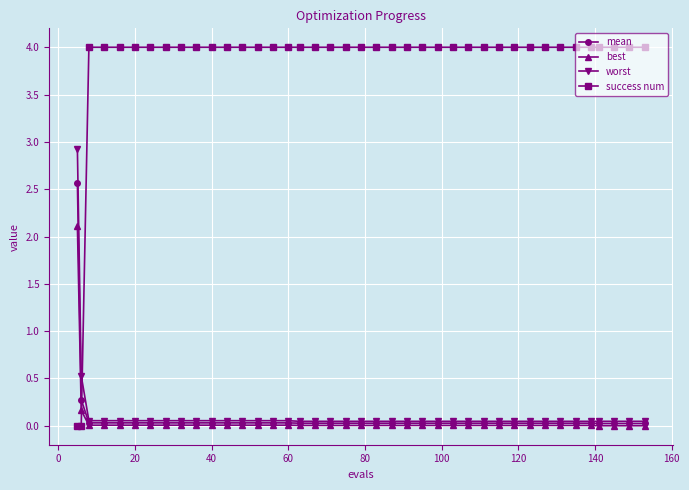

What is the sum of all best values?

2.4